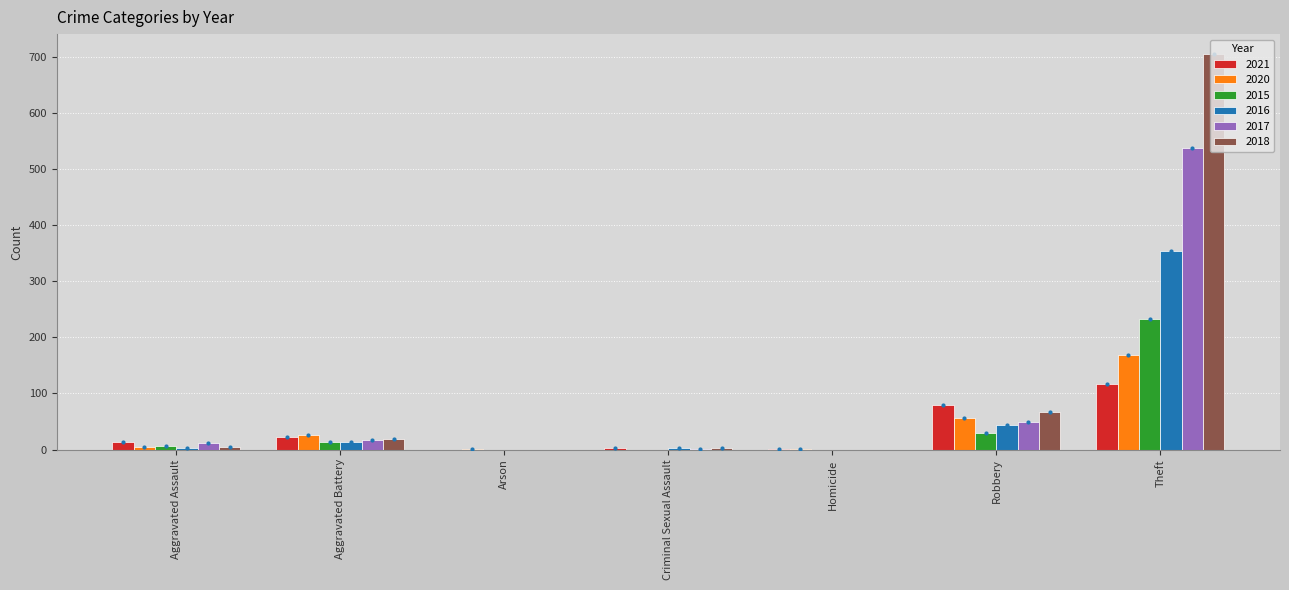

Is the value of 2021 at Aggravated Battery greater than the value of 2015 at Robbery?

No